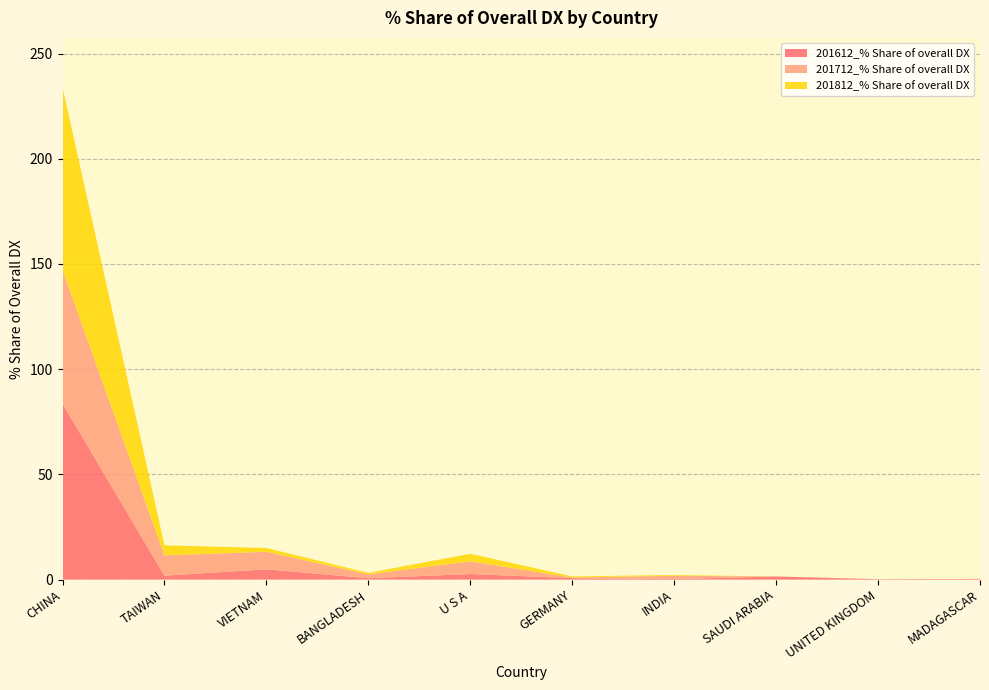

Reading left to right, extract all data points from this chart.

201612_% Share of overall DX: 83.6	1.9	4.9	0.7	2.7	0.7	0.3	1.5	0.2	0.3
201712_% Share of overall DX: 63.6	9.6	8.3	1.8	6.0	0.3	1.6	0.0	0.0	0.0
201812_% Share of overall DX: 86.8	4.8	1.8	0.7	3.6	0.5	0.4	0.0	0.0	0.0